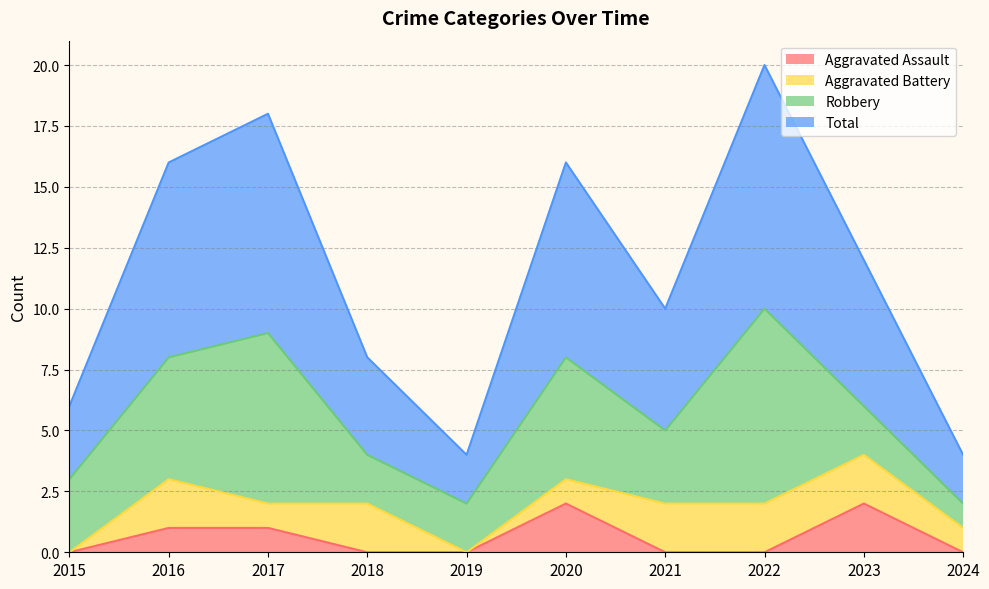

What is the value of the Aggravated Assault point at the 3rd from the left?

1